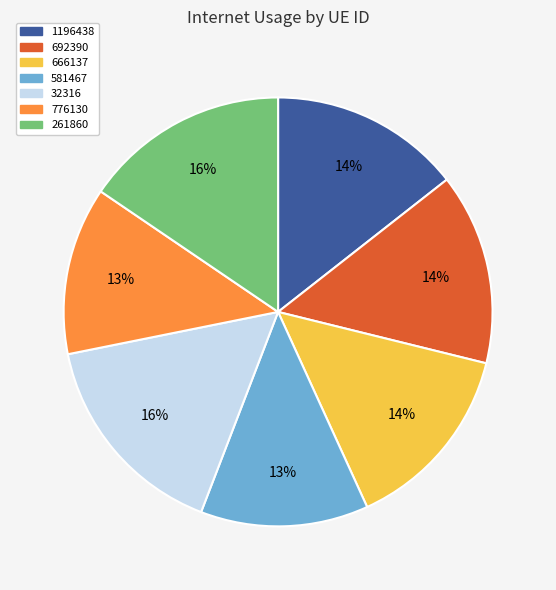

How many slices are in this pie chart?

7